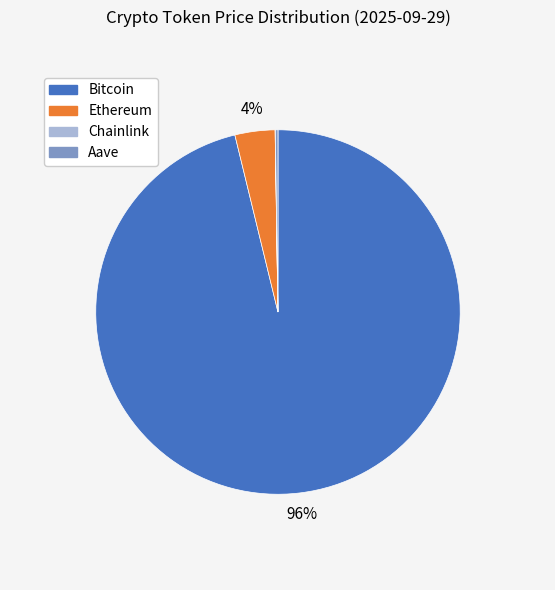

True or false: Bitcoin accounts for 96% of the total.

True